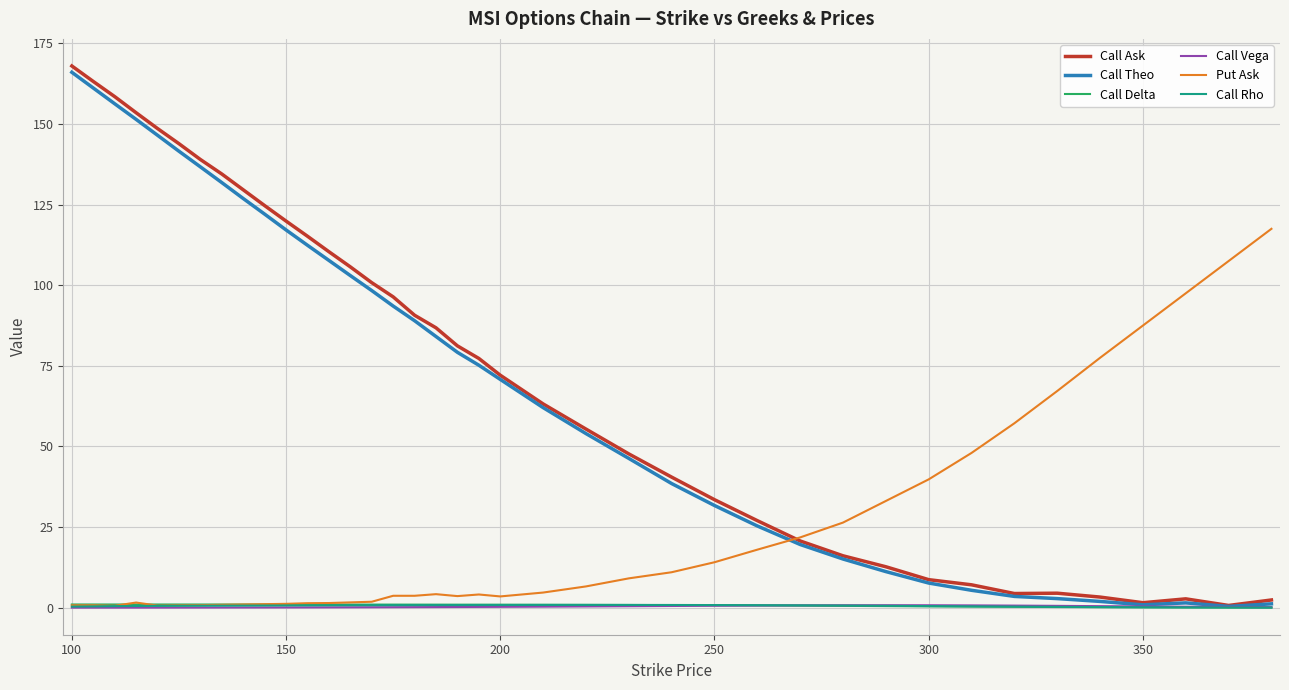

Which series has the largest range (max minus min)?

Call Ask